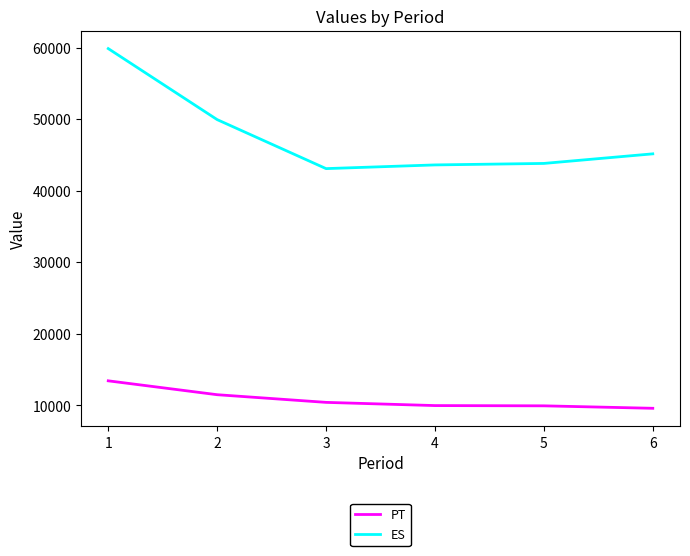

Which series has the largest total across all categories?

ES